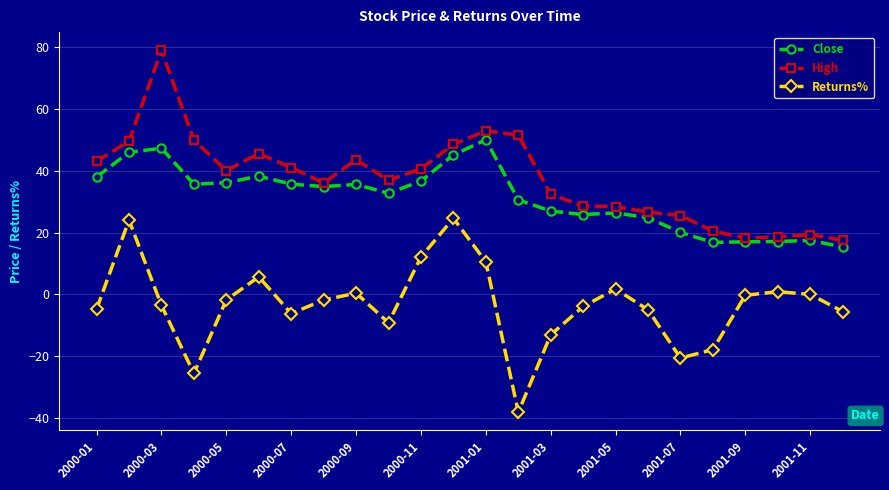

What is the minimum value for High?

17.5